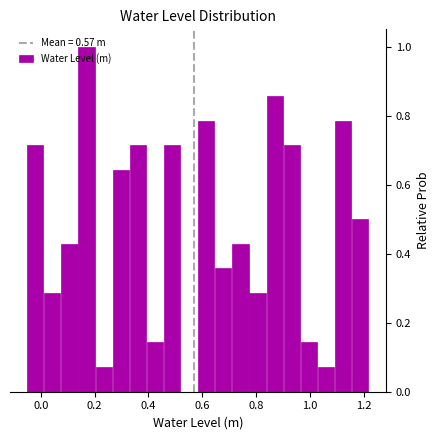

Read against the x-axis, roughly where is the centre of the tallest bar?

0.16